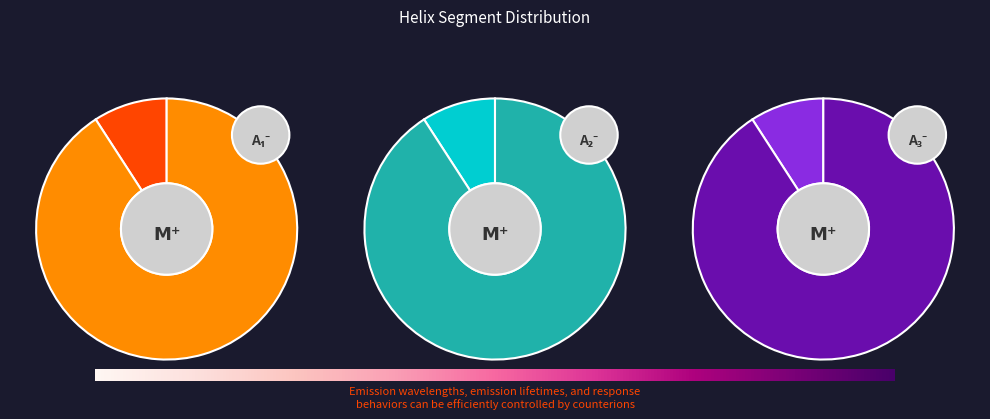

To the nearest percent, what percentage of the pie is Helix_Start: 276?

91%